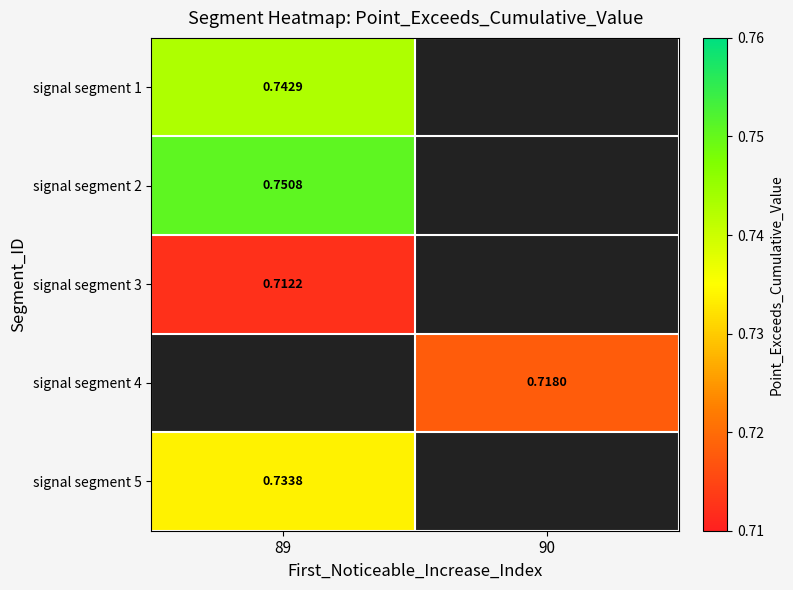

Is the value of signal segment 3 at 89 greater than the value of signal segment 4 at 90?

No